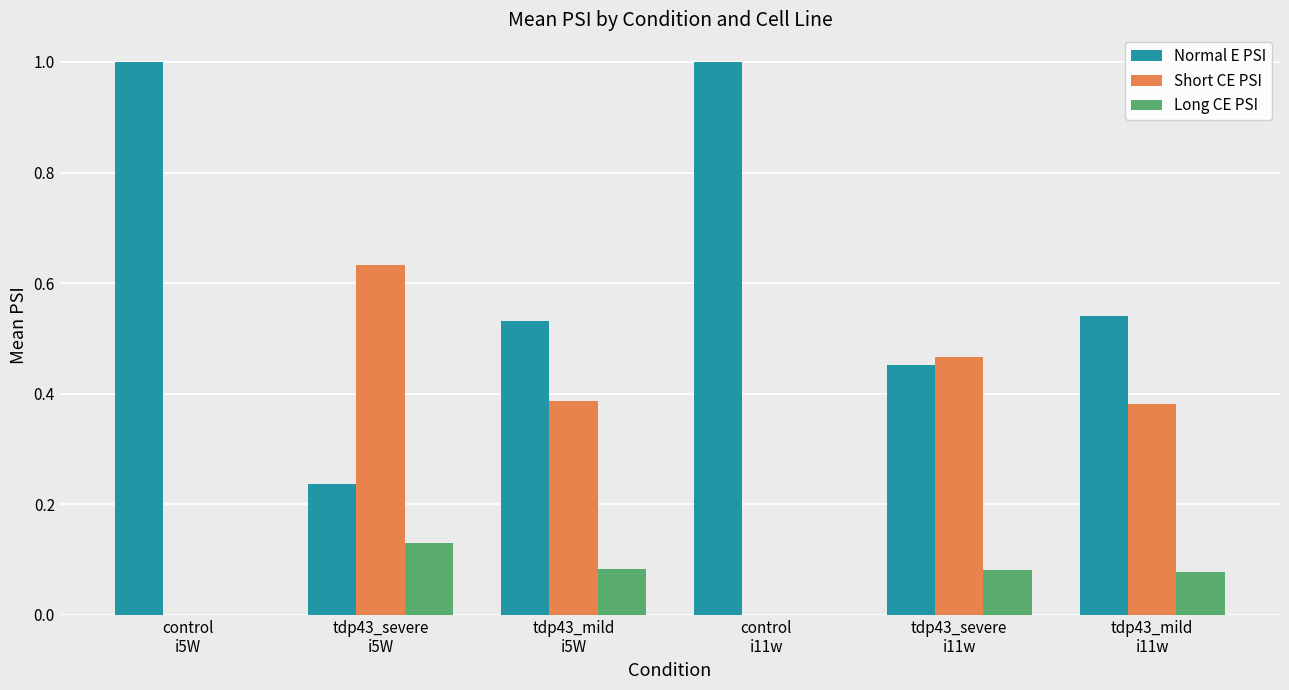

What value does the Normal E PSI series have at control
i11w?

1.0